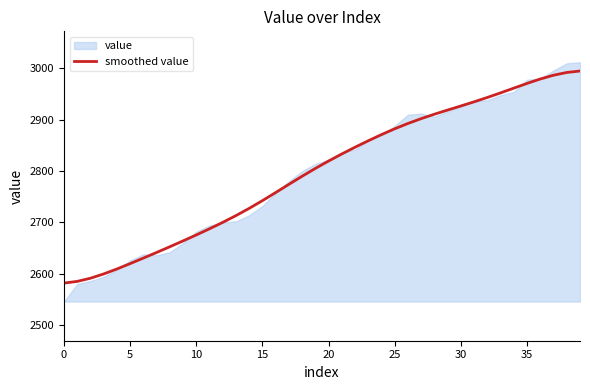

True or false: the data shows 2833.4 at 21.

True